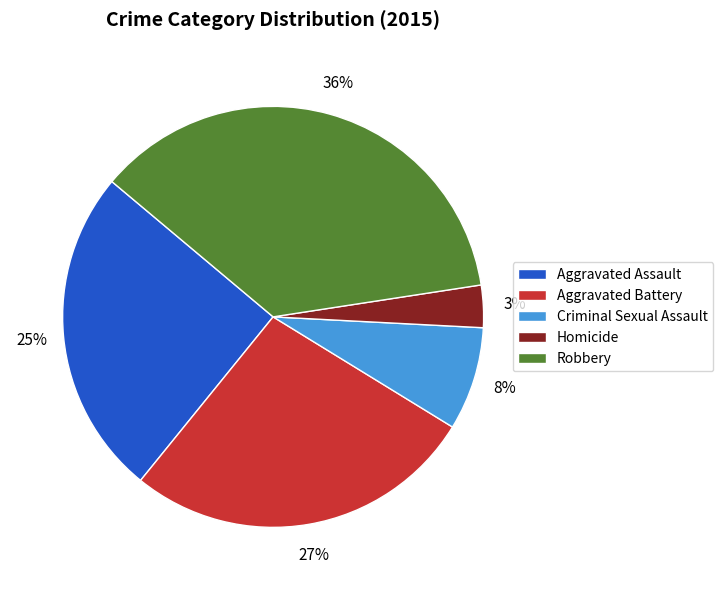

The Aggravated Assault slice represents 25% of the pie. True or false?

True